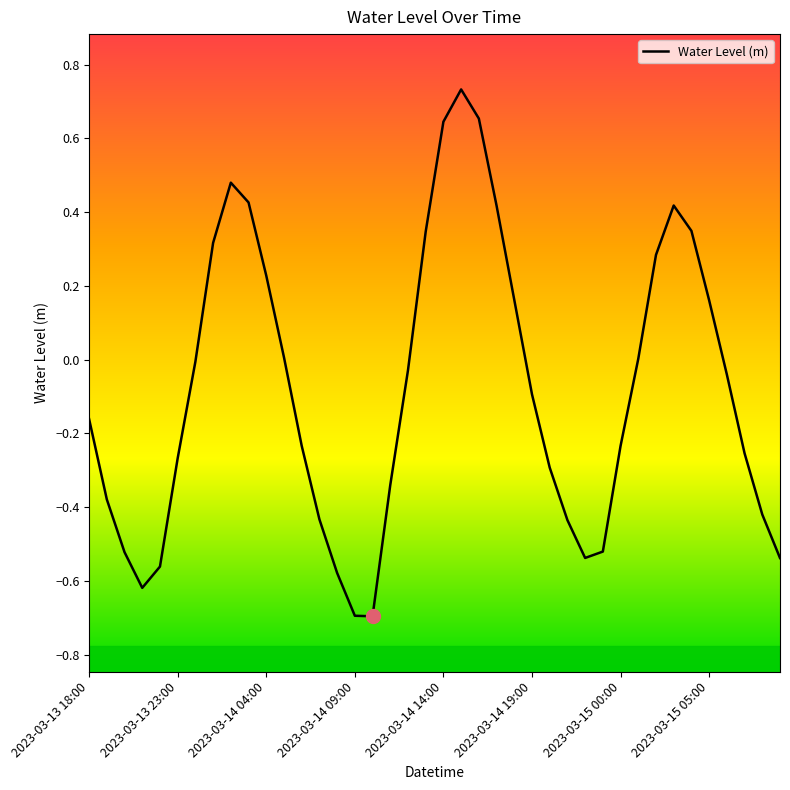

What is the smallest value displayed?

-0.7